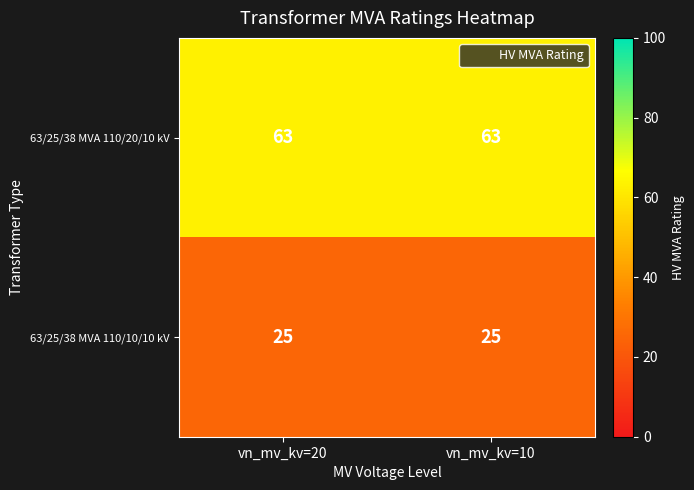

What is the total value across all series at vn_mv_kv=10?

88